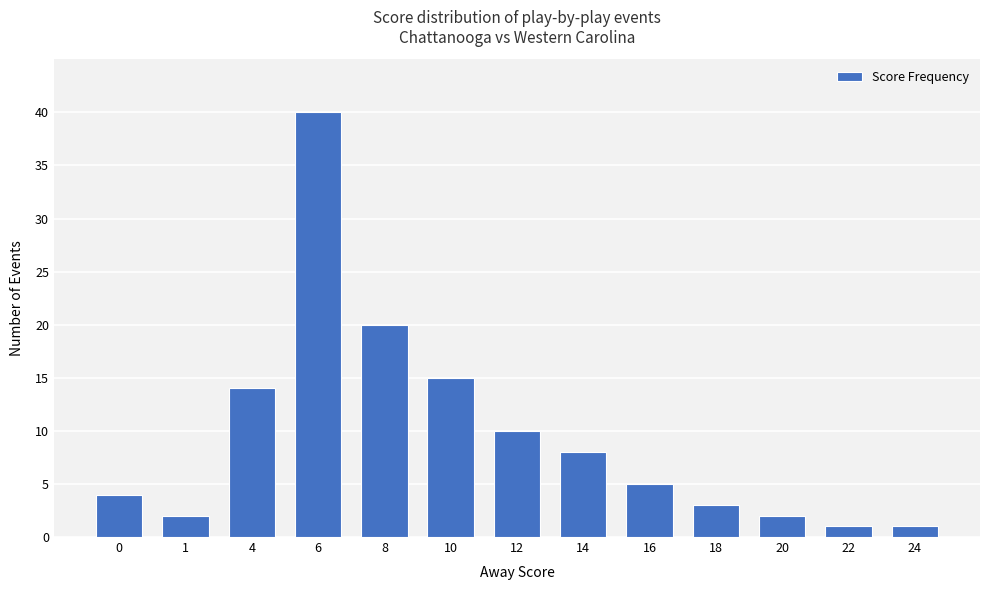

What is the change in value from 14 to 24?

-7